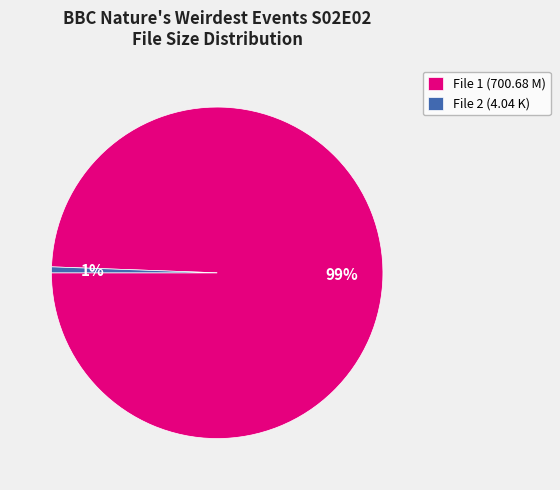

Is there a majority slice in this chart?

Yes